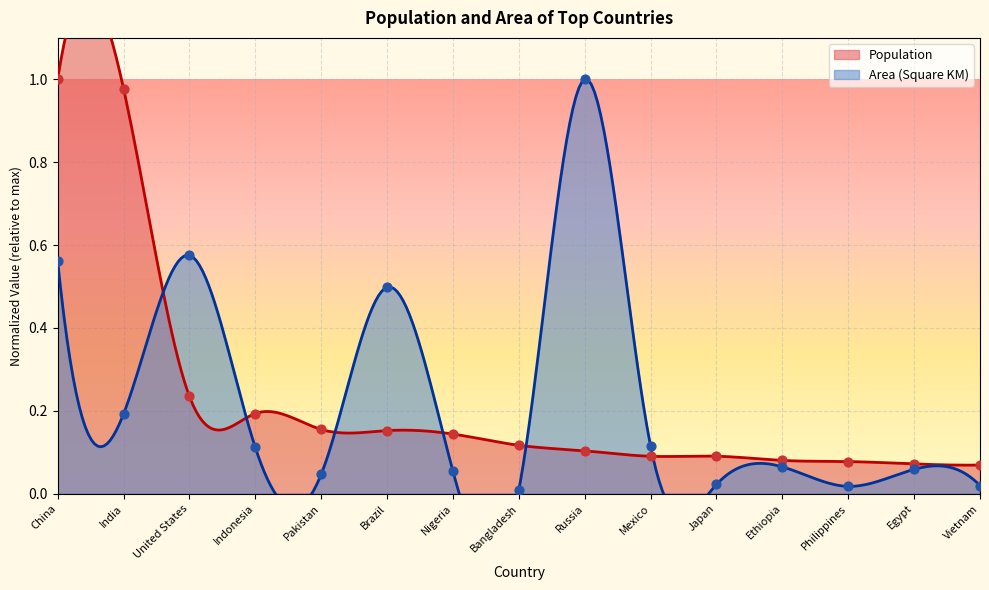

Which series reaches the maximum Y coordinate?

Population